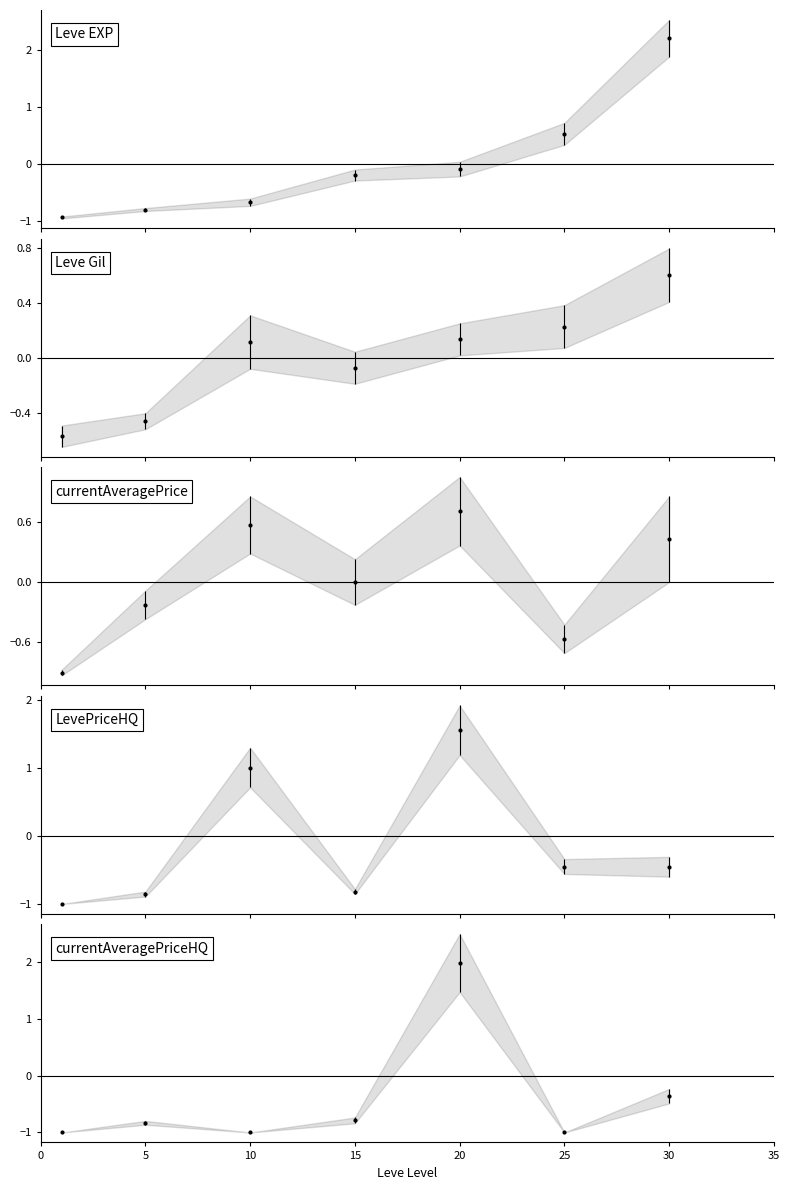

After their last crossing, which series has the higher values: Leve EXP or currentAveragePriceHQ?

Leve EXP